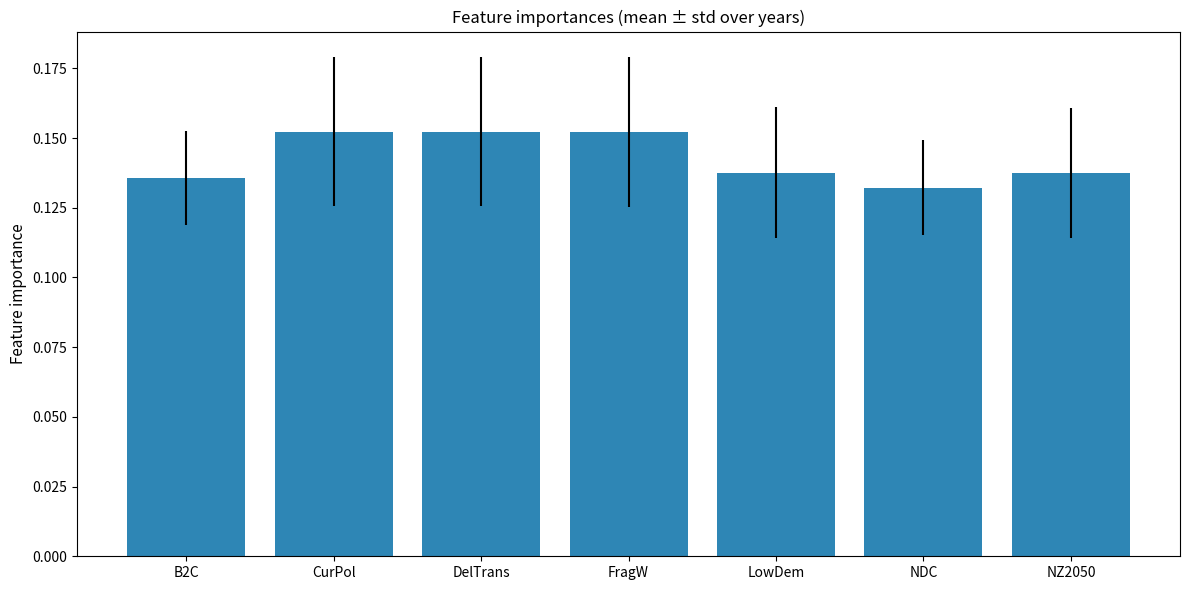

How many bars are there in total?

7